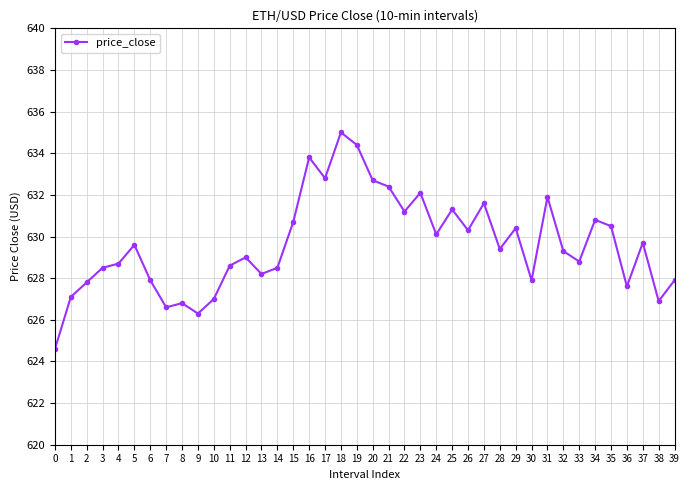

Where is the data nearest to the value 629?

12